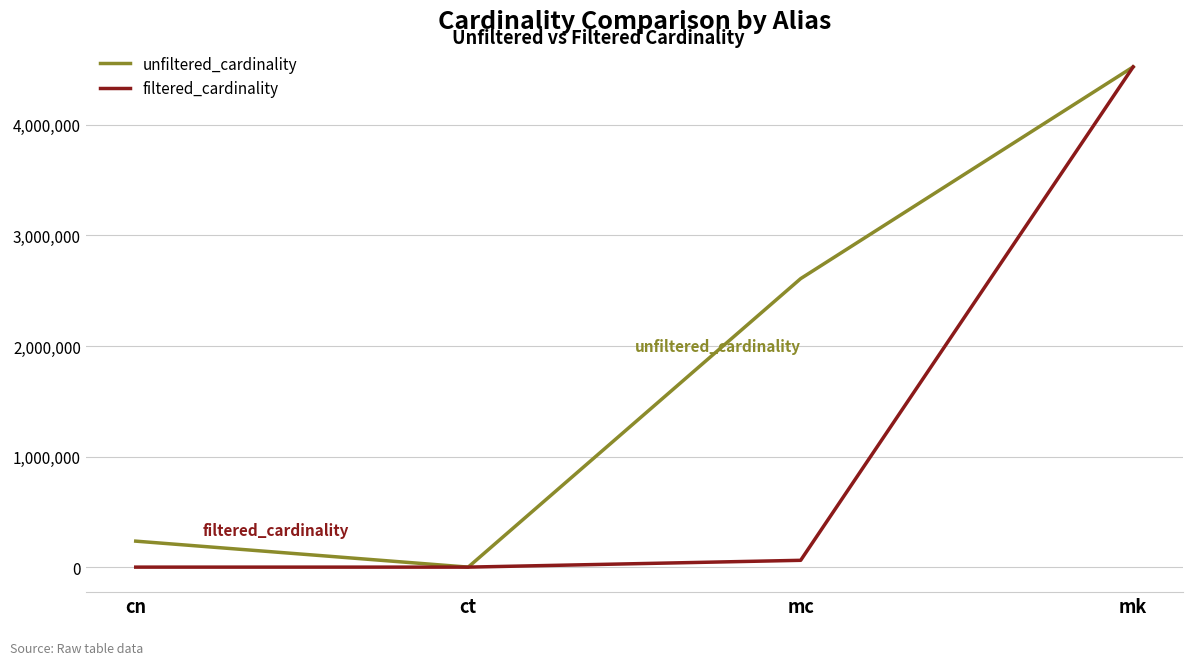

Which category has the lowest value in the unfiltered_cardinality series?

ct